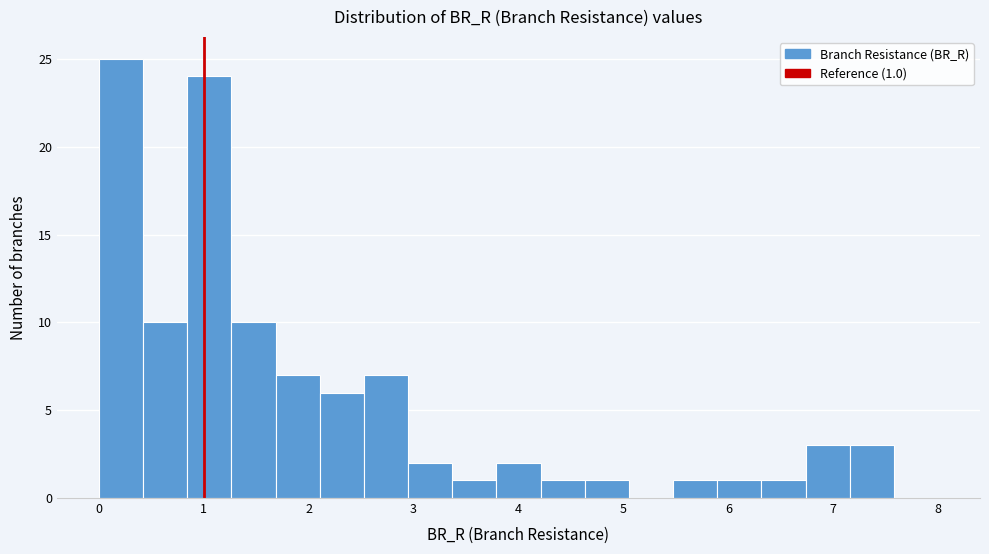

Which range on the x-axis has the tallest bar?

0.0 to 0.4